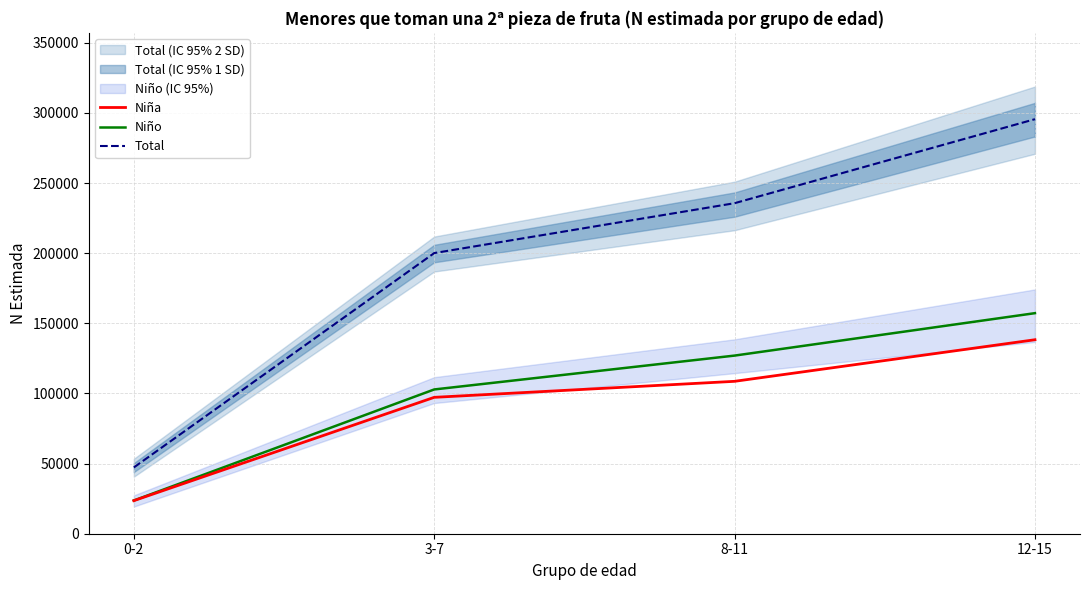

What is the label of the 3rd point from the left?

8-11